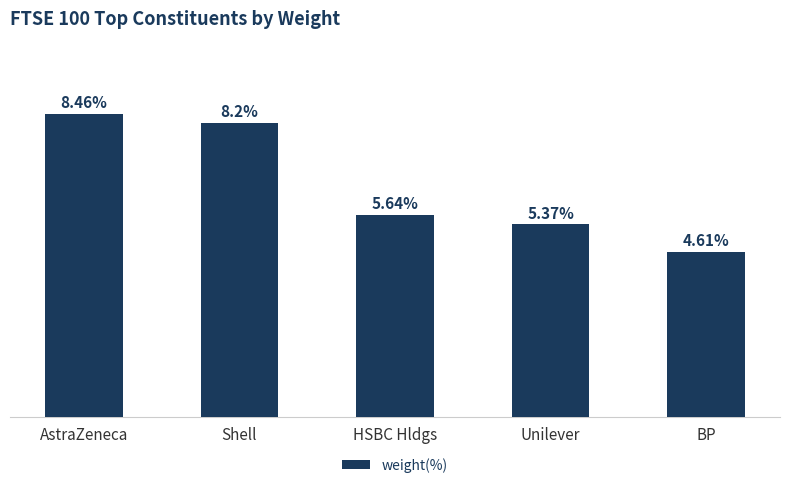

Where does the data first go above 5?

AstraZeneca